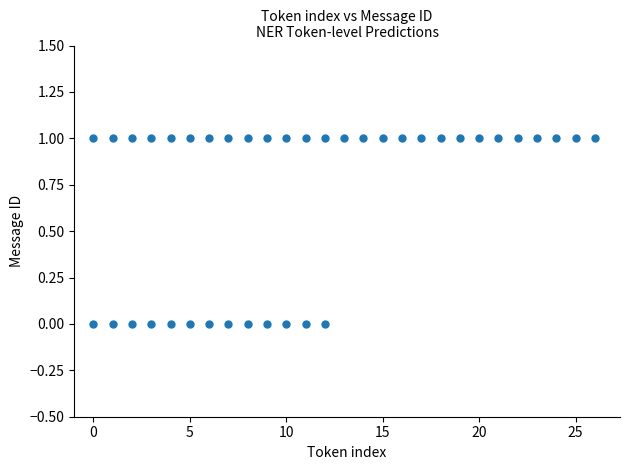

What is the range of X values (max minus min)?

26